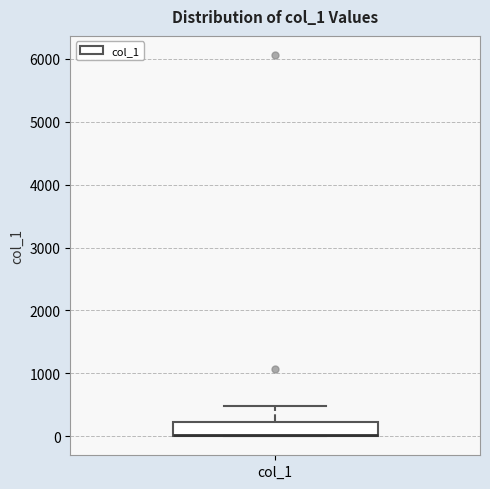

Where does the upper whisker of the box for col_1 end on the y-axis? The values are not printed on the chart, so give them approximately, as read against the axis.

500